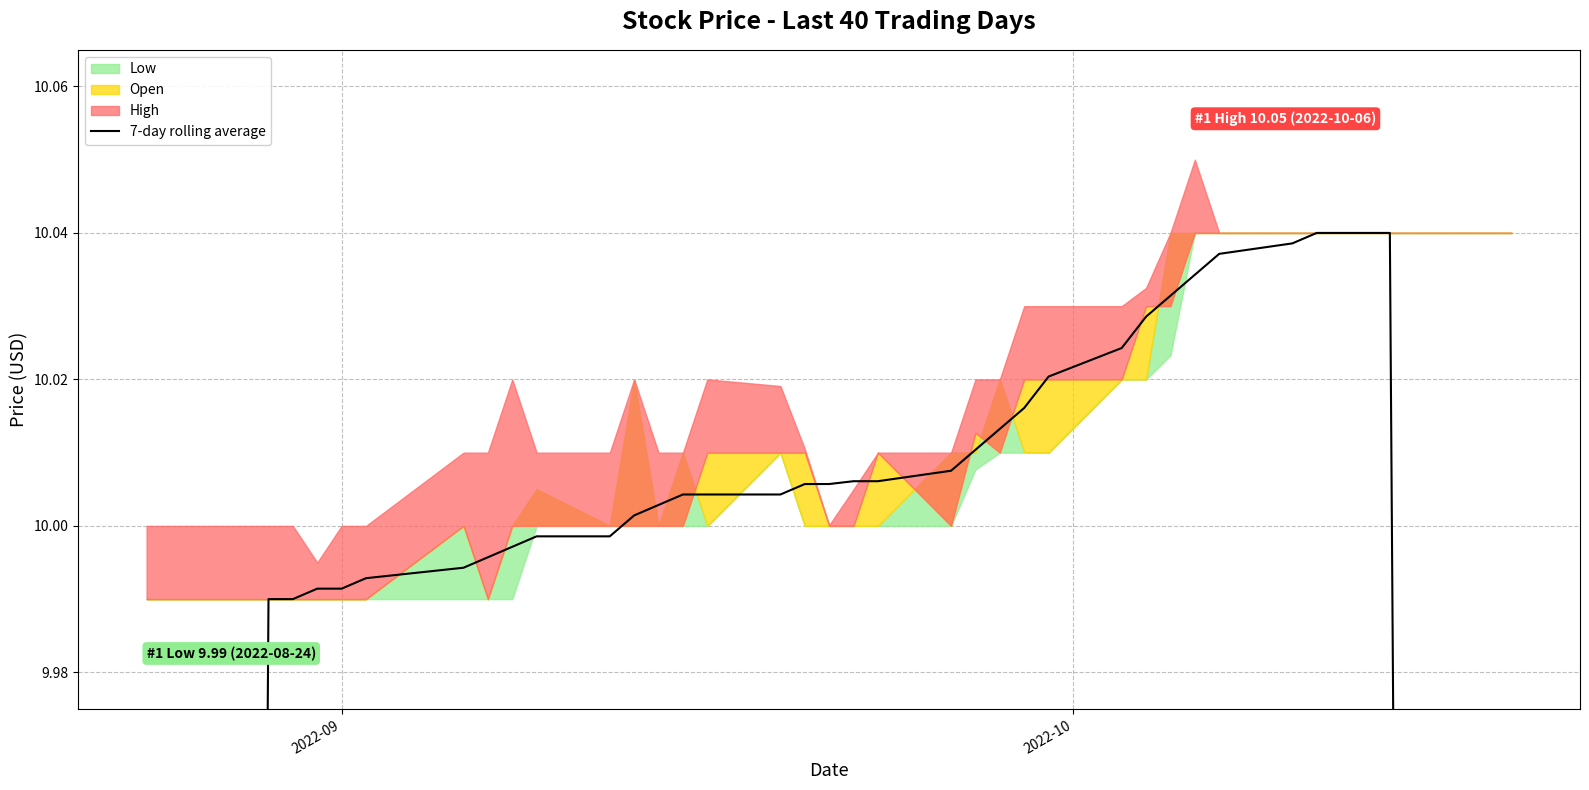

Does the chart have visible grid lines?

Yes